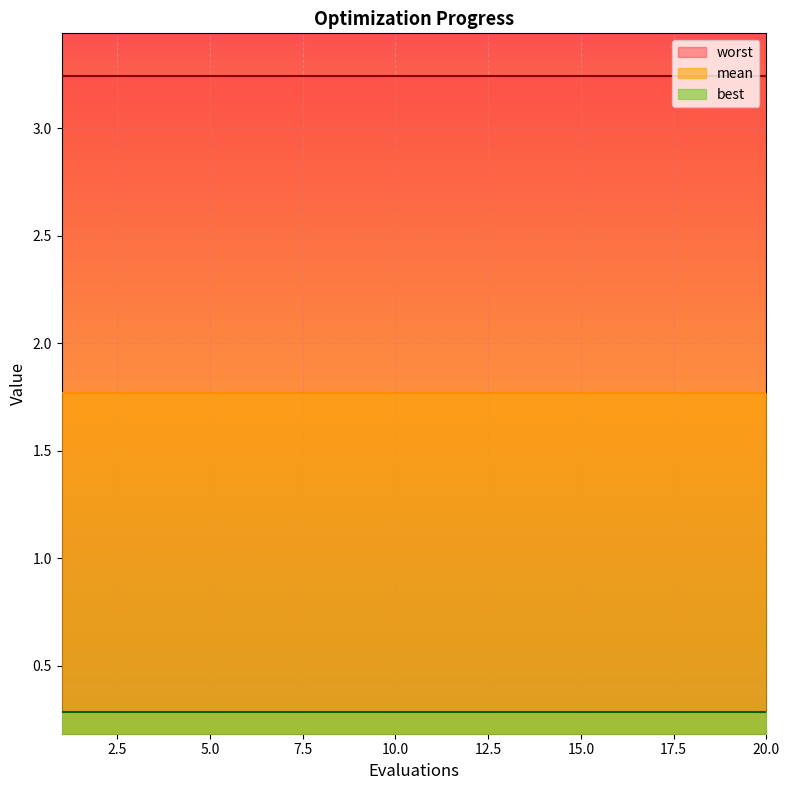

Reading left to right, list all the values displayed in this chart.

mean: 1.8	1.8	1.8	1.8	1.8	1.8	1.8	1.8	1.8	1.8	1.8	1.8	1.8	1.8	1.8	1.8	1.8	1.8	1.8	1.8
best: 0.3	0.3	0.3	0.3	0.3	0.3	0.3	0.3	0.3	0.3	0.3	0.3	0.3	0.3	0.3	0.3	0.3	0.3	0.3	0.3
worst: 3.2	3.2	3.2	3.2	3.2	3.2	3.2	3.2	3.2	3.2	3.2	3.2	3.2	3.2	3.2	3.2	3.2	3.2	3.2	3.2